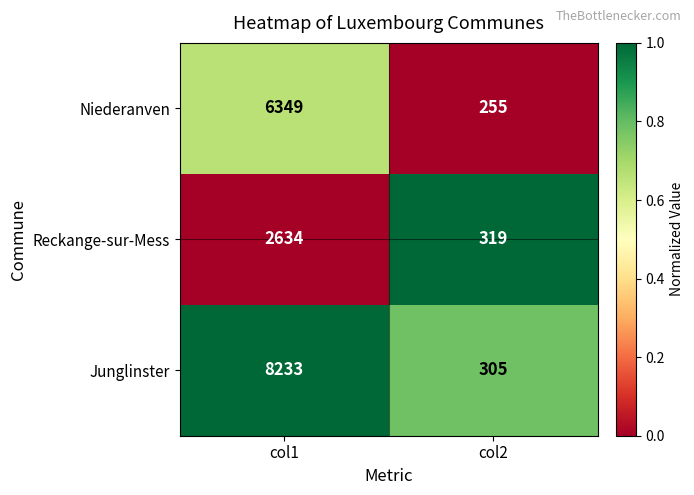

Reading left to right, extract all data points from this chart.

Niederanven: 6349	255
Reckange-sur-Mess: 2634	319
Junglinster: 8233	305